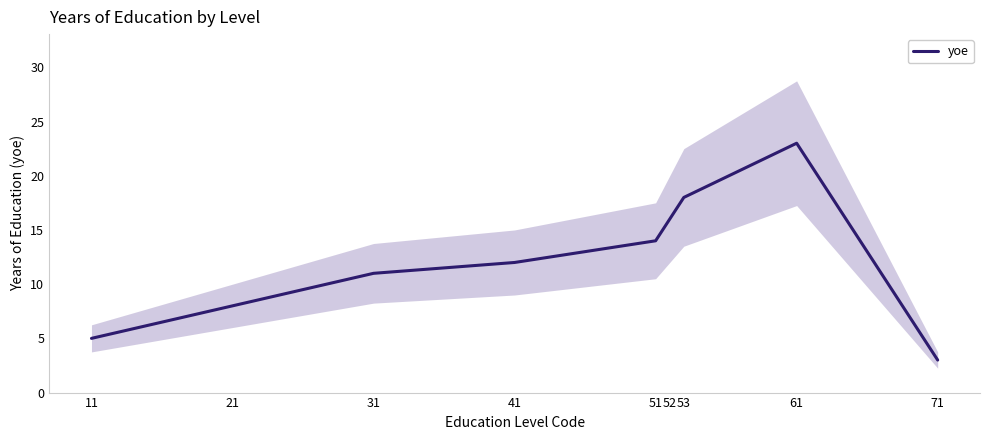

What is the minimum value shown in the chart?

3